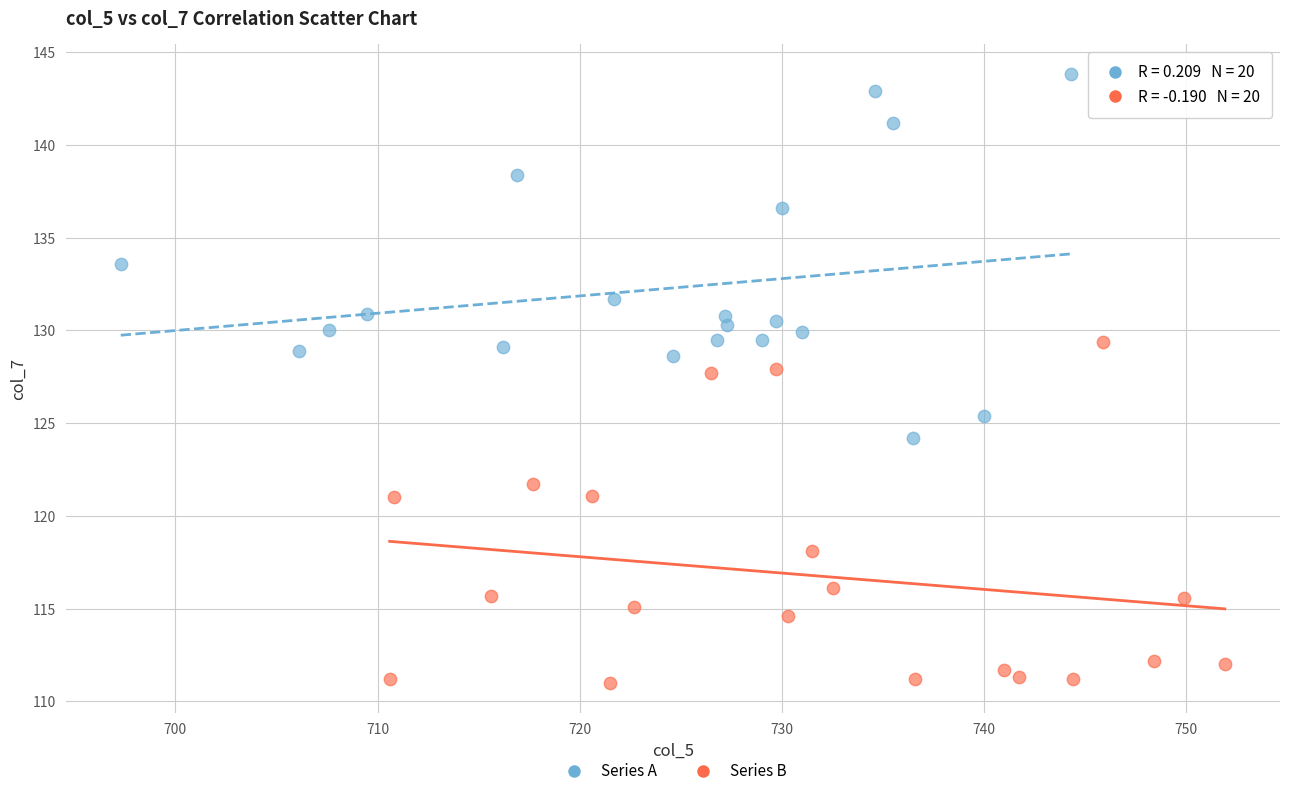

Which series contains the highest Y value?

Series A